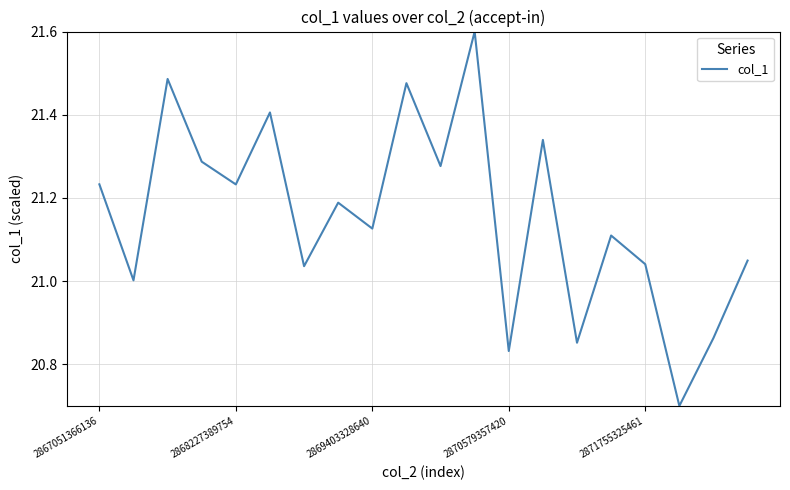

What is the maximum value shown in the chart?

21.6